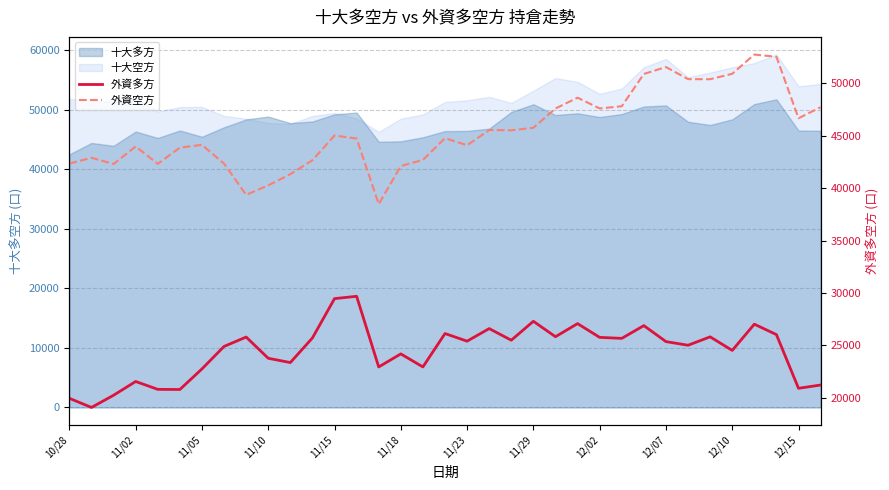

Is the value of 外資空方 at 17 greater than the value of 外資多方 at 12/07?

Yes